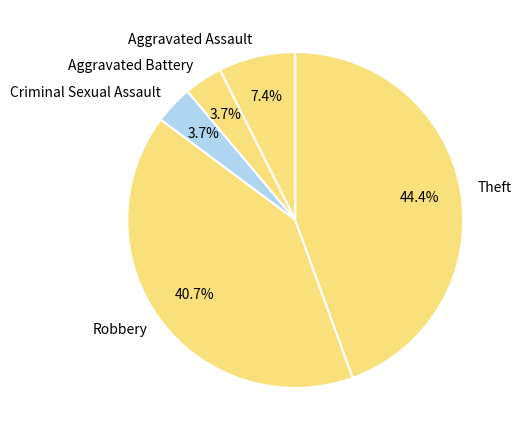

True or false: Robbery accounts for 8% of the total.

False